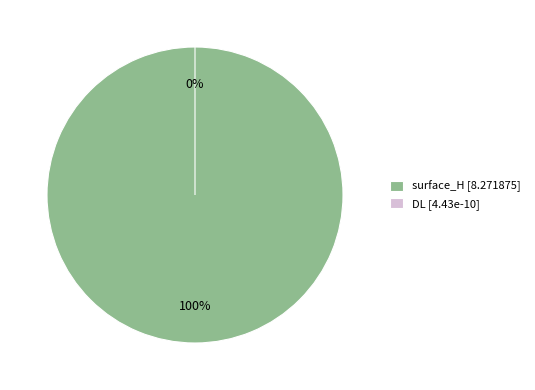

Combined, what portion of the pie is surface_H and DL?

100.0%